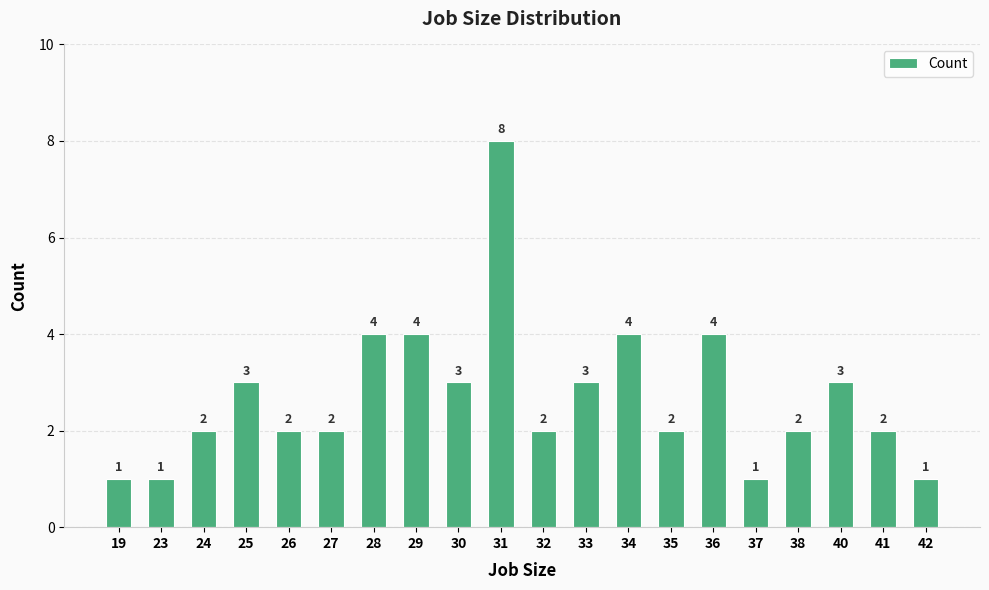

How many values are between 2 and 4?

15